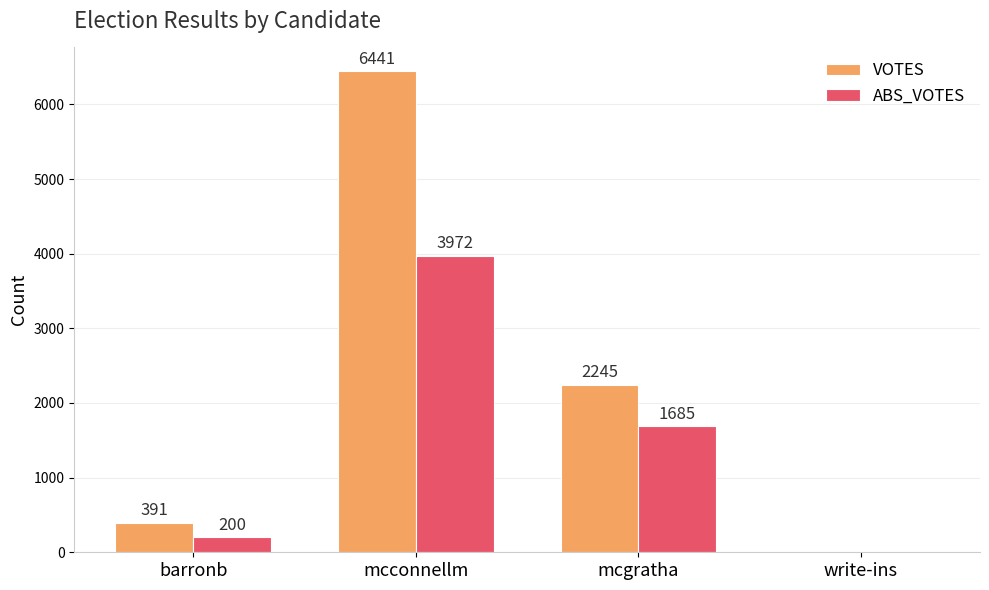

Which category has the highest value in the ABS_VOTES series?

mcconnellm